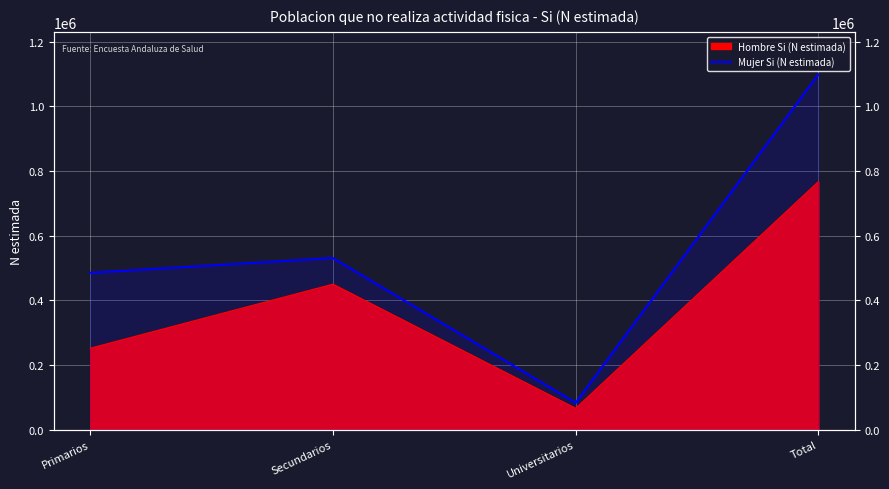

At which category does the data reach its first local valley?

Universitarios